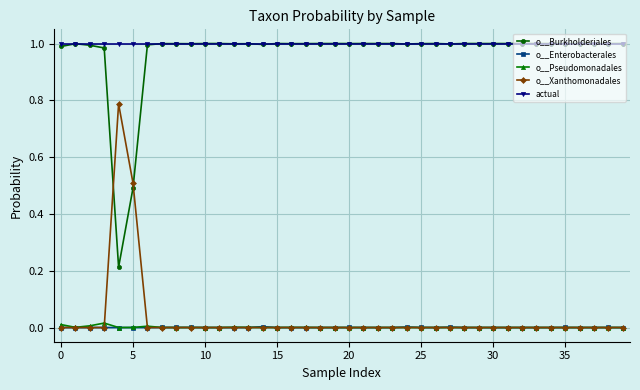

True or false: actual and o__Enterobacterales intersect in this chart.

False